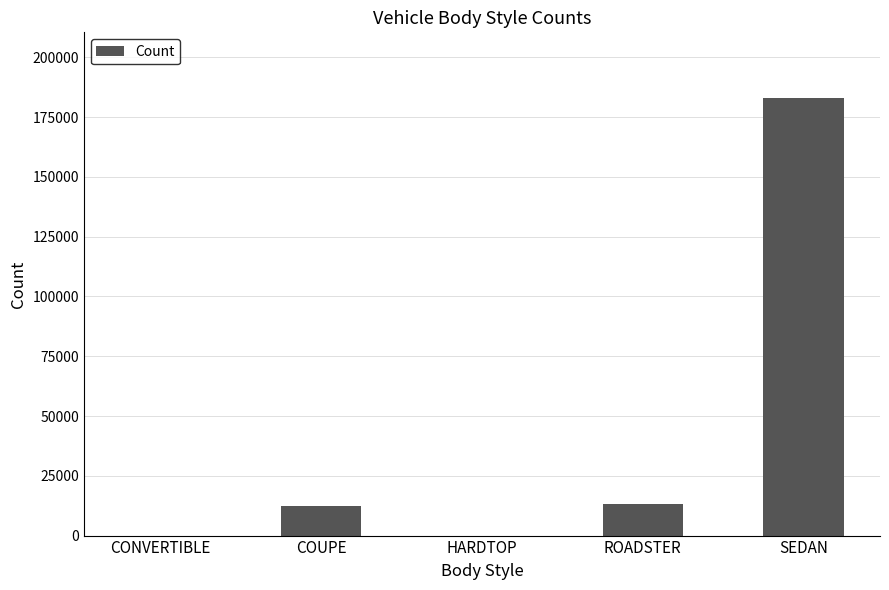

Are the bars grouped side by side (vs. stacked)?

No